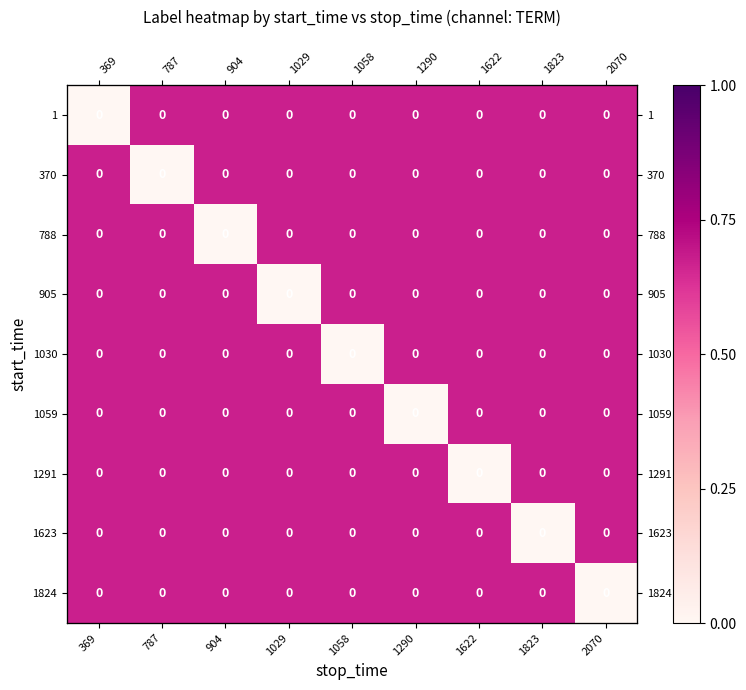

Is the value of 370 at 1823 greater than the value of 905 at 1622?

No